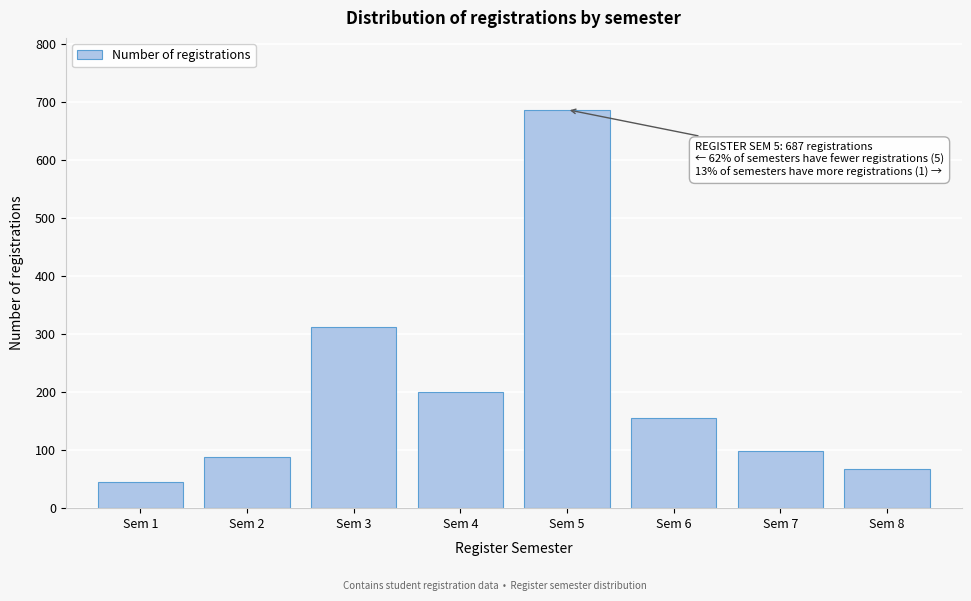

Reading left to right, list all the values displayed in this chart.

Sem 1=45	Sem 2=89	Sem 3=312	Sem 4=201	Sem 5=687	Sem 6=156	Sem 7=98	Sem 8=67